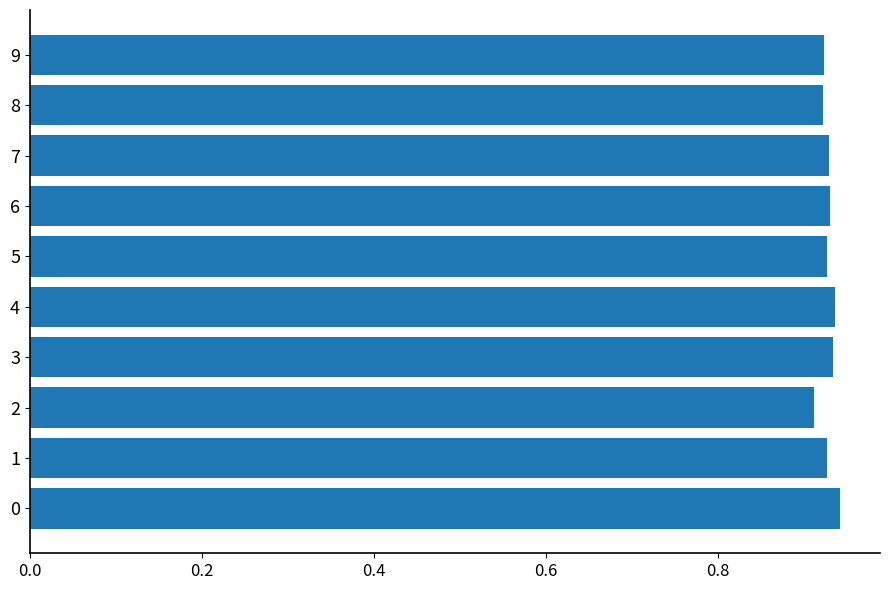

Does the chart contain any negative values?

No